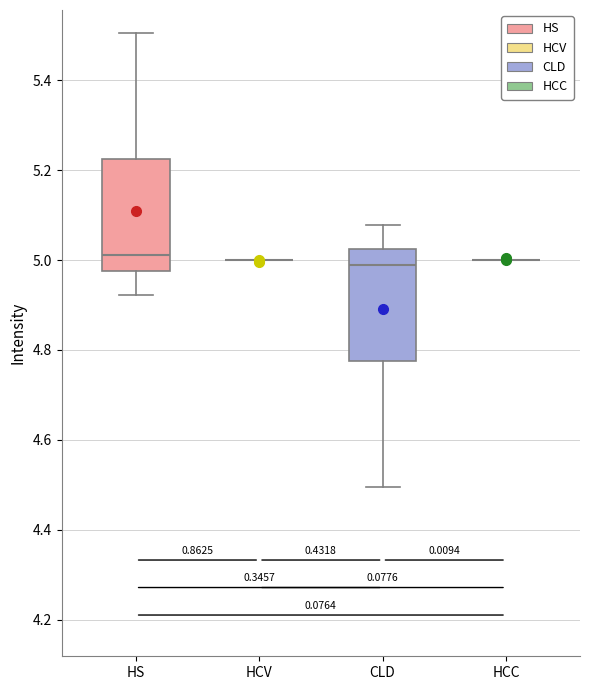

Reading left to right, read every box against the y-axis: the position of its median line, the range the box covers, and the ends of its whiskers. The values are not printed on the chart, so give them approximately, as read against the axis.

HS: median 5.02, box 4.98 to 5.22, whiskers 4.92 to 5.50
HCV: box collapsed to a line at 5.00, whiskers 5.00 to 5.00
CLD: median 4.98, box 4.78 to 5.02, whiskers 4.50 to 5.08
HCC: box collapsed to a line at 5.00, whiskers 5.00 to 5.00